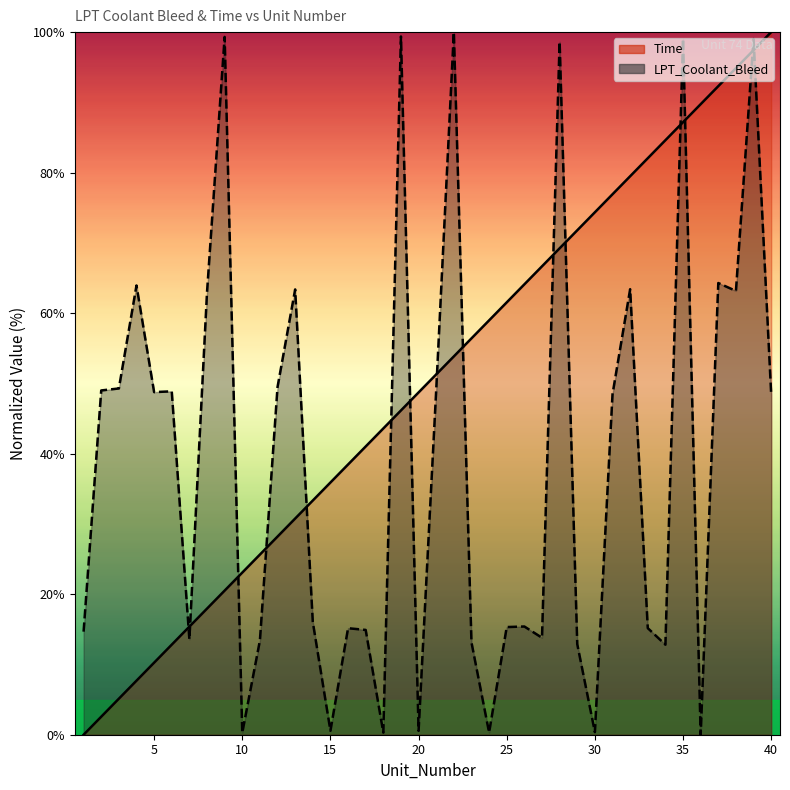

Reading right to left, transcribe all the data shown in this chart.

Time: 100.0	97.4	94.9	92.3	89.7	87.2	84.6	82.1	79.5	76.9	74.4	71.8	69.2	66.7	64.1	61.5	59.0	56.4	53.8	51.3	48.7	46.2	43.6	41.0	38.5	35.9	33.3	30.8	28.2	25.6	23.1	20.5	17.9	15.4	12.8	10.3	7.7	5.1	2.6	0.0
LPT_Coolant_Bleed: 48.5	99.0	63.2	64.3	0.0	99.1	12.8	15.2	63.4	48.5	0.4	12.9	98.6	13.8	15.4	15.3	0.3	13.1	100.0	49.1	0.5	99.4	0.3	14.9	15.2	0.6	16.0	63.4	49.5	13.4	0.3	99.3	63.0	13.6	48.9	48.8	63.9	49.3	49.0	14.7